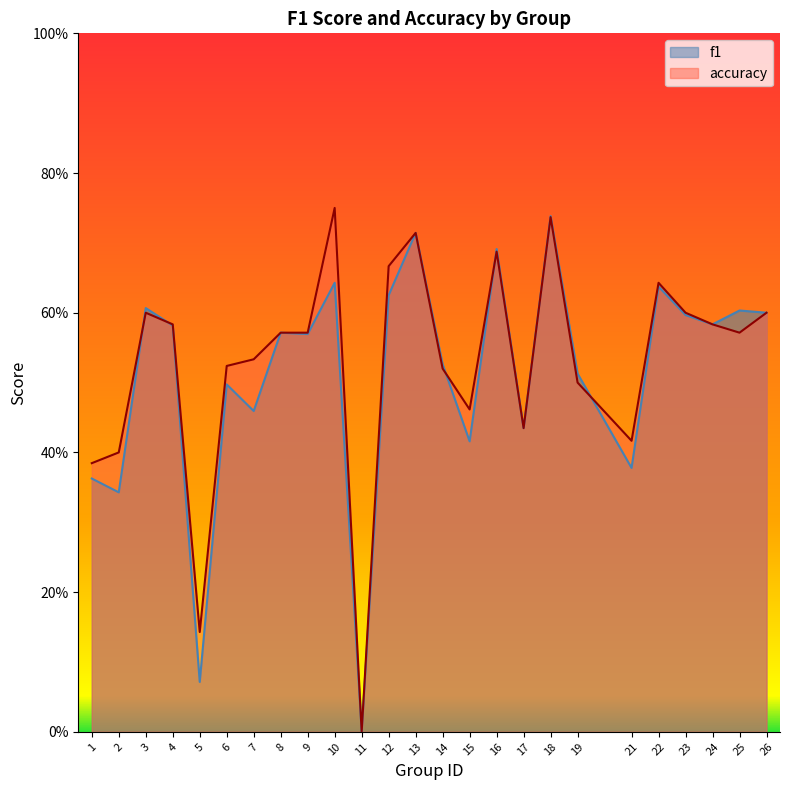

What is the value of the f1 point at the 8th from the left?

0.6